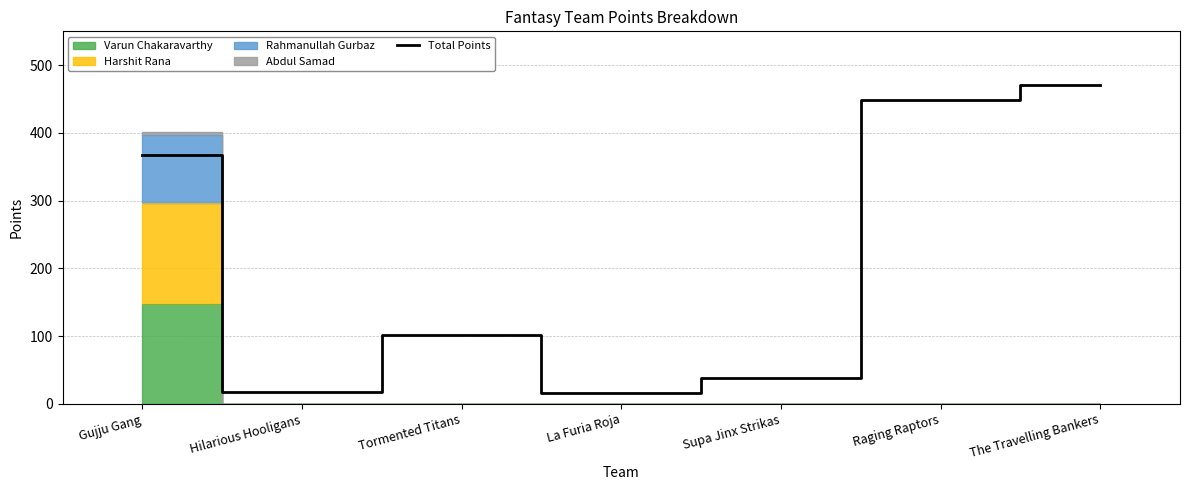

What is the maximum value shown in the chart?

471.5